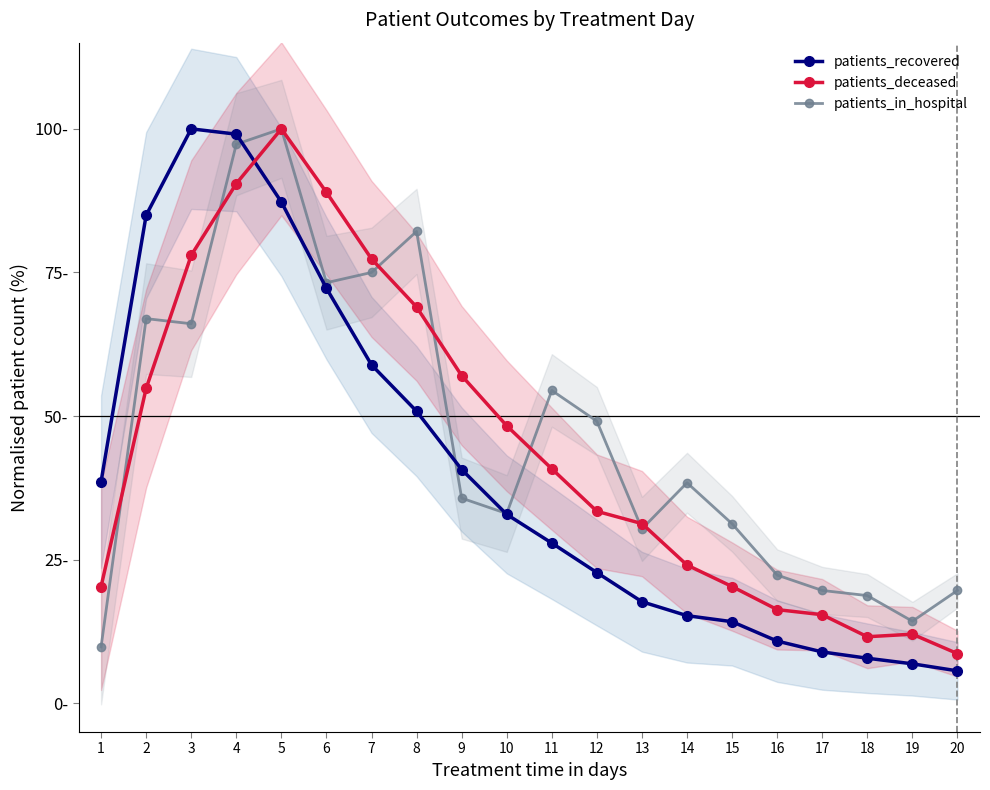

Which series has the largest range (max minus min)?

patients_recovered